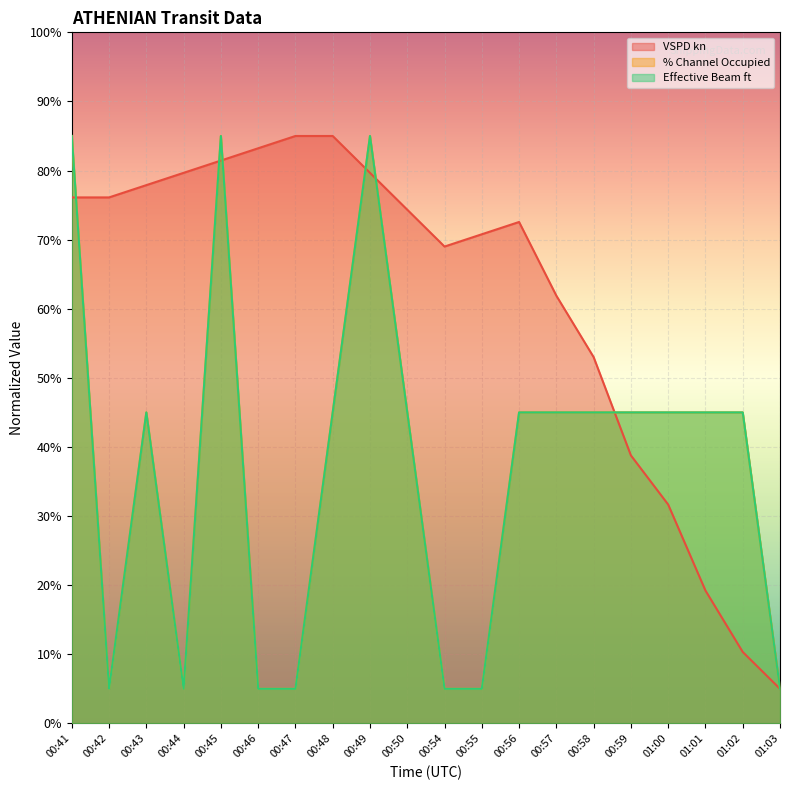

List the labels in order of Effective Beam ft line value, largest first.

00:41, 00:45, 00:49, 00:43, 00:48, 00:50, 00:56, 00:57, 00:58, 00:59, 01:00, 01:01, 01:02, 00:42, 00:44, 00:46, 00:47, 00:54, 00:55, 01:03